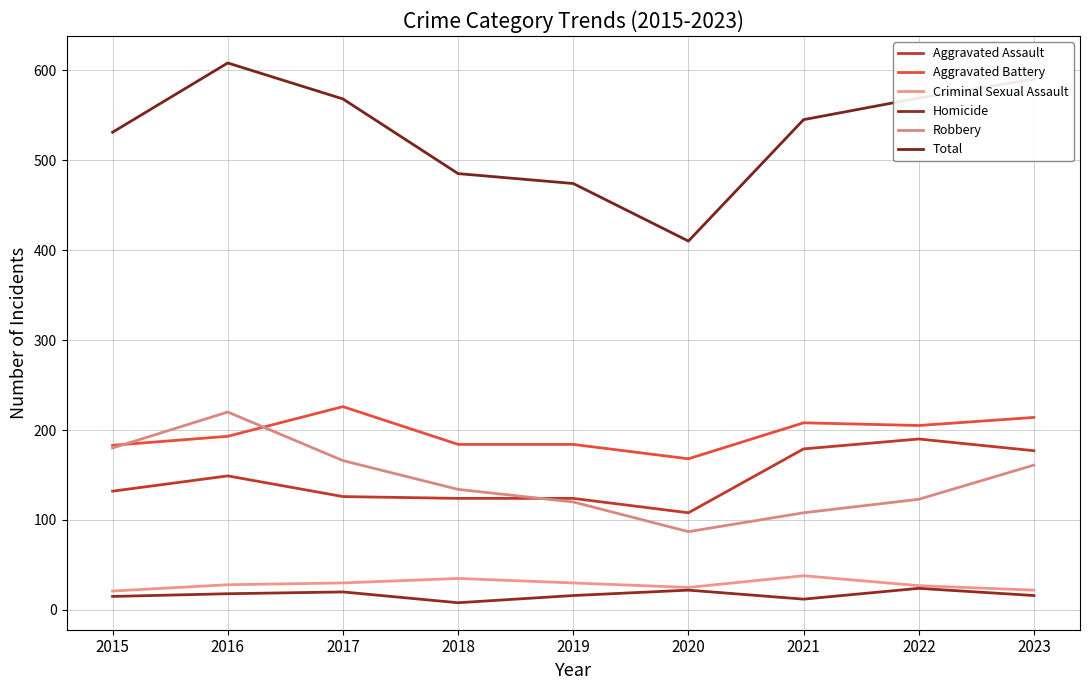

How many values in the Total series are below 545?

4